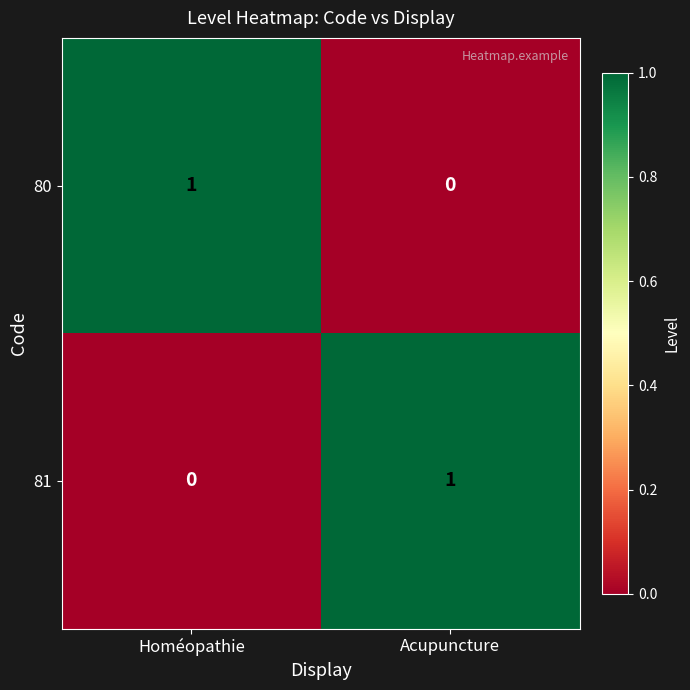

Rank the categories by 81 value from lowest to highest.

Homéopathie, Acupuncture